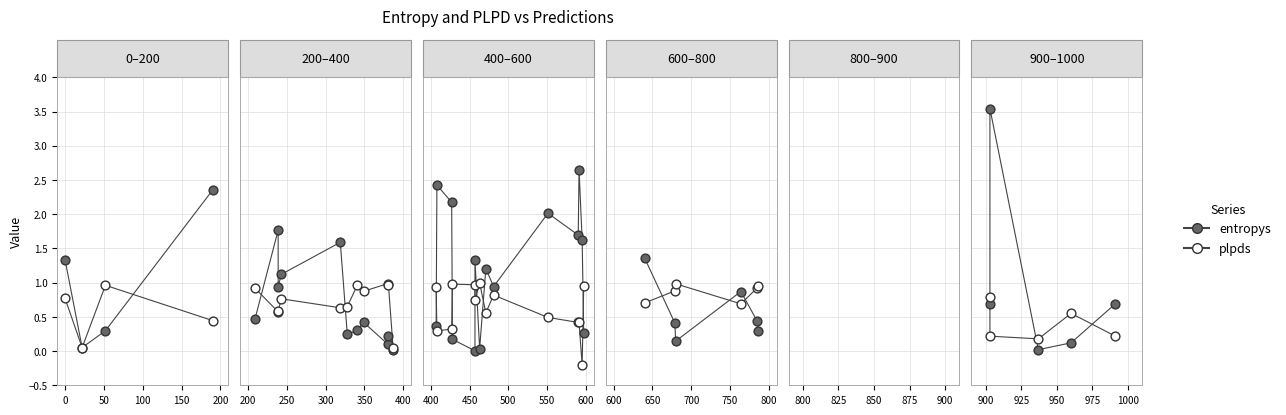

Which series reaches the maximum Y coordinate?

entropys